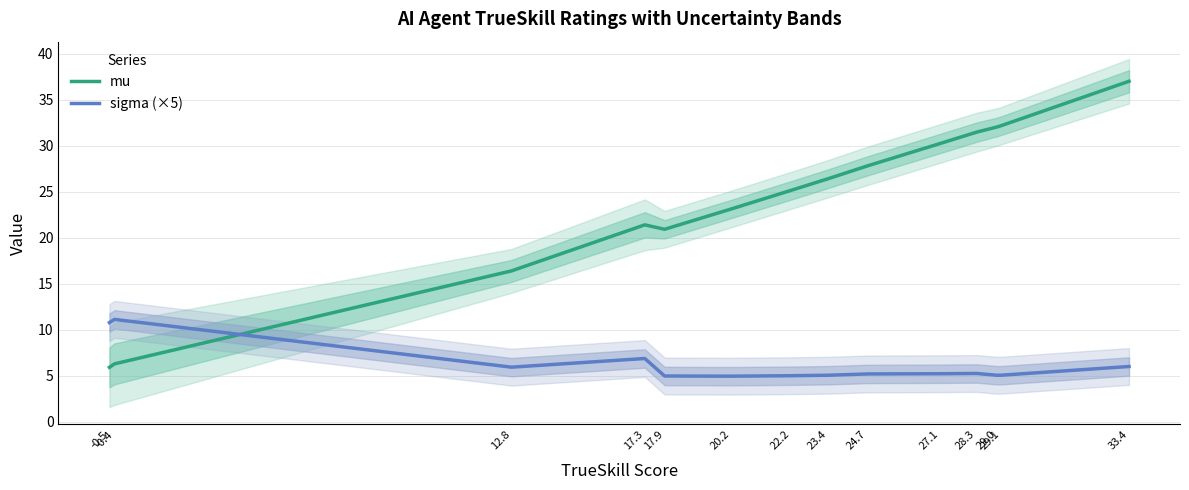

Reading left to right, extract all data points from this chart.

mu: -0.5=5.9	-0.4=6.3	12.8=16.4	17.3=21.4	17.9=20.9	20.2=23.1	22.2=25.2	23.4=26.4	24.7=27.8	27.1=30.3	28.3=31.5	29.0=32.0	29.1=32.2	33.4=37.0
sigma (×5): -0.5=10.8	-0.4=11.1	12.8=6.0	17.3=6.9	17.9=5.0	20.2=5.0	22.2=5.0	23.4=5.1	24.7=5.2	27.1=5.2	28.3=5.3	29.0=5.1	29.1=5.1	33.4=6.0